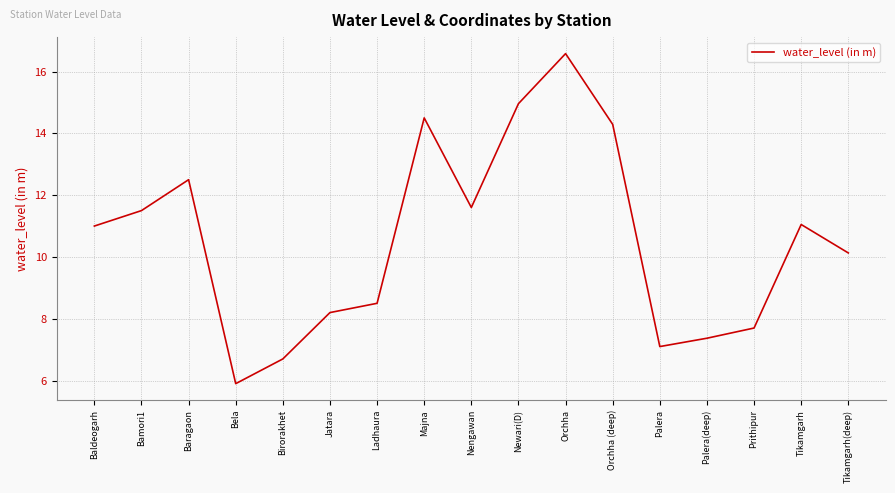

The value at Tikamgarh(deep) is 5.7. True or false?

False